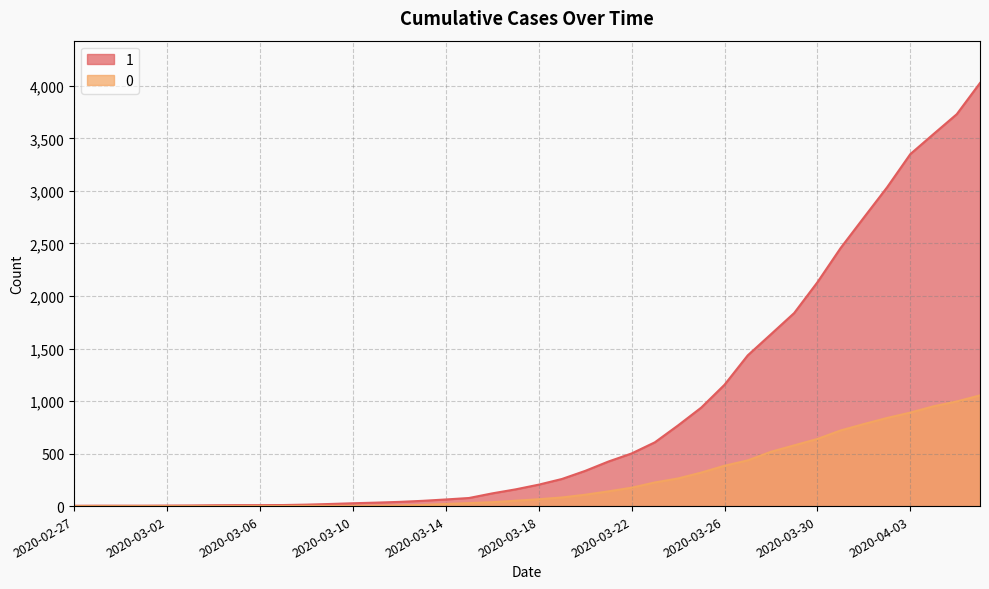

Count the number of categories in the chart.

40